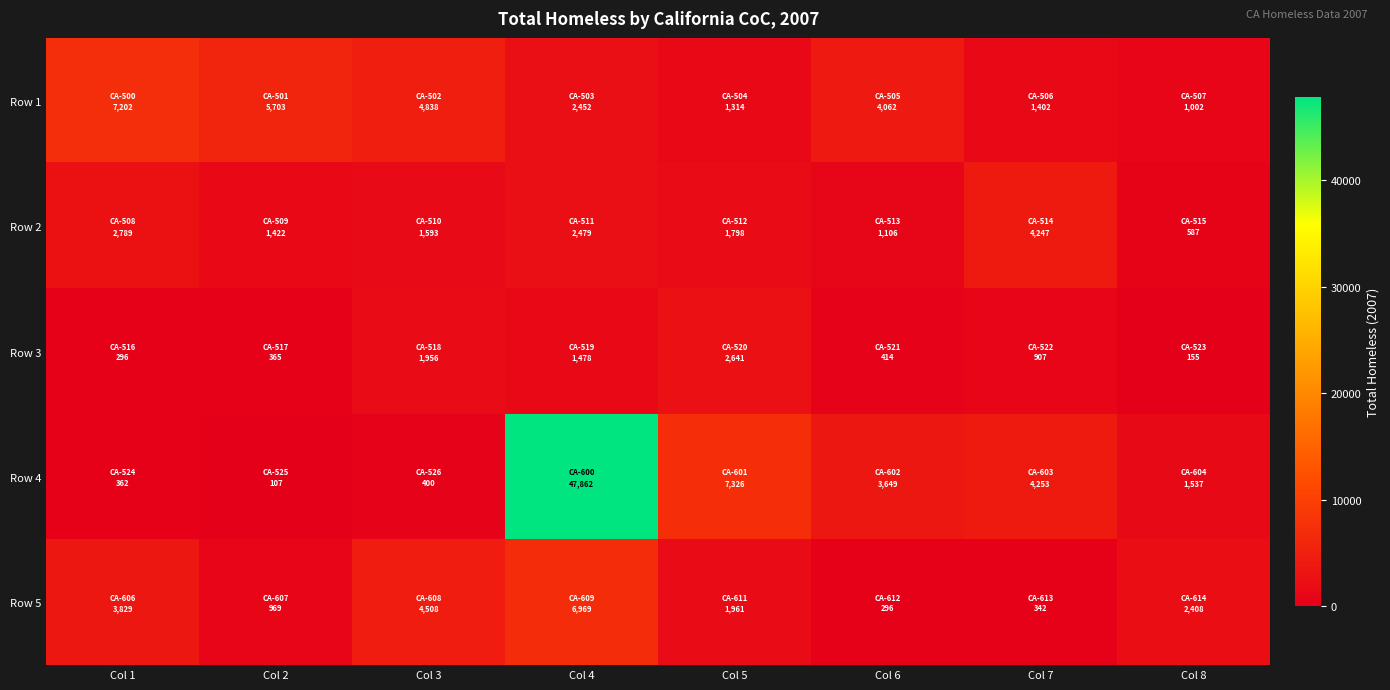

At Col 3, list the series in order from smallest to largest.

Row 4, Row 2, Row 3, Row 5, Row 1